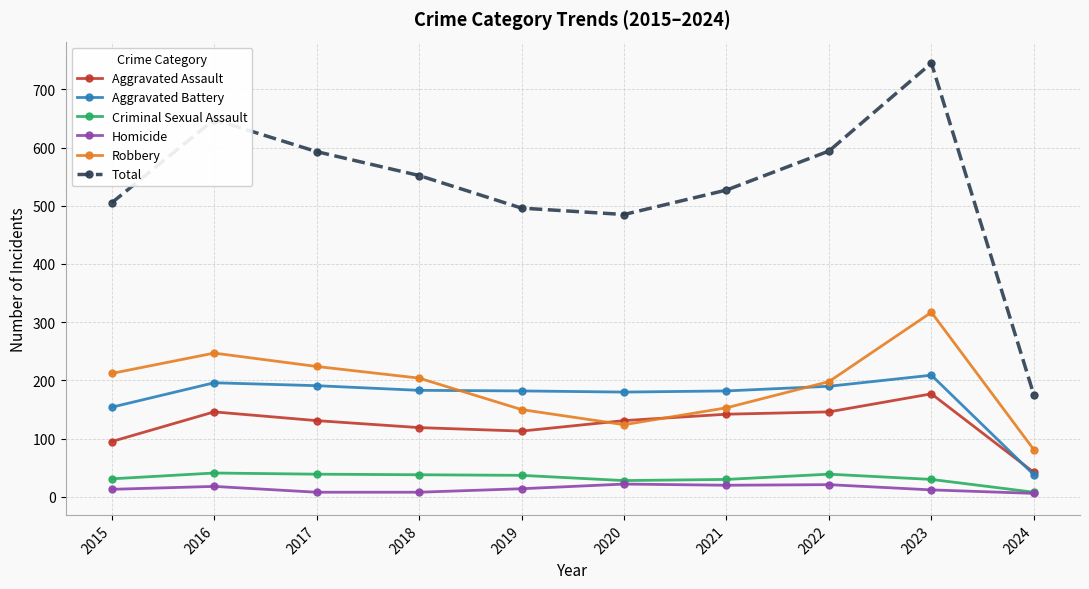

Rank the series by their maximum value, from lowest to highest.

Homicide, Criminal Sexual Assault, Aggravated Assault, Aggravated Battery, Robbery, Total